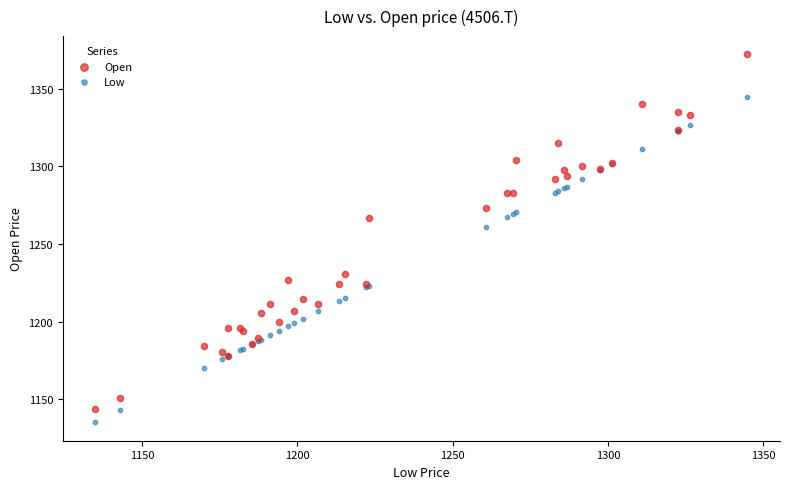

Which series reaches the minimum Y coordinate?

Low